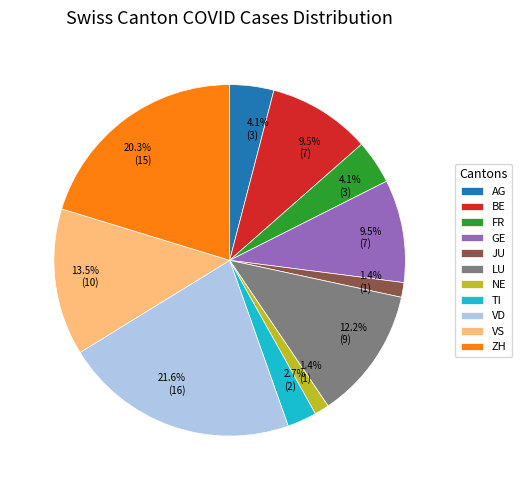

What is the largest slice in the pie chart?

VD